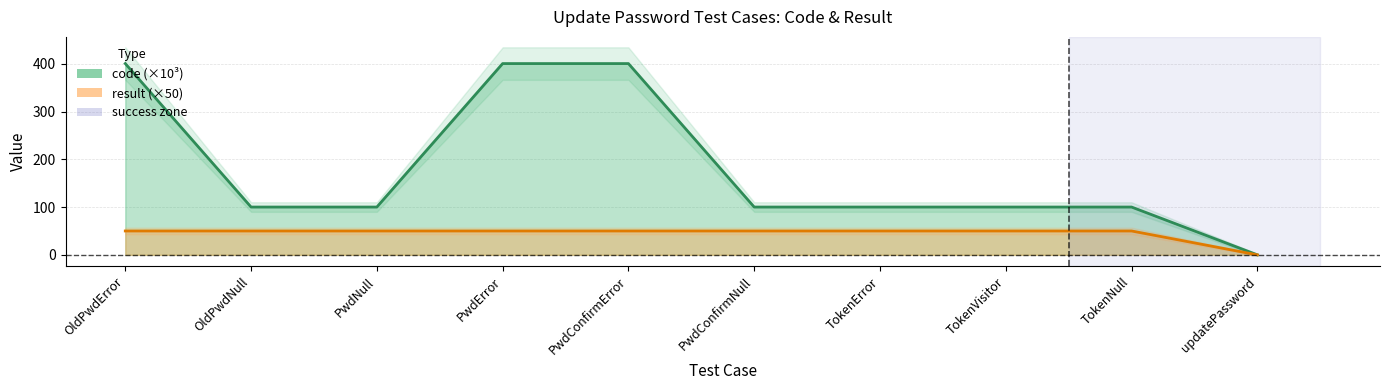

Read the result value at OldPwdError.

50.0